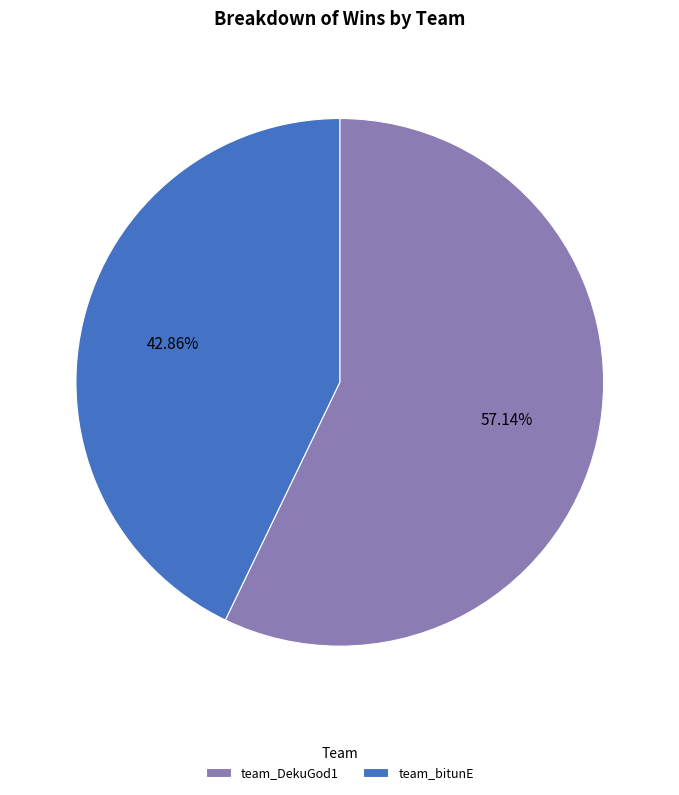

To the nearest percent, what percentage of the pie is team_bitunE?

43%